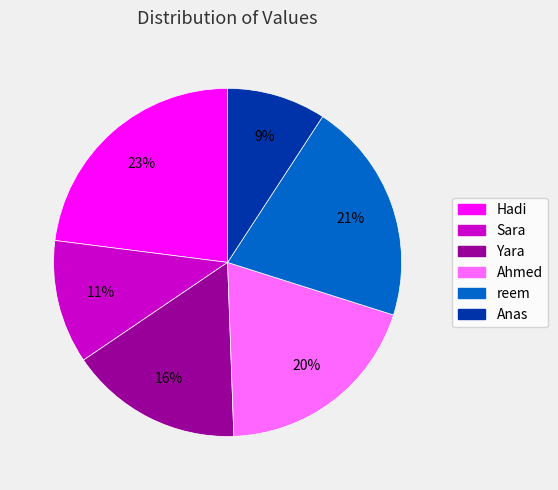

The reem slice represents 21% of the pie. True or false?

True